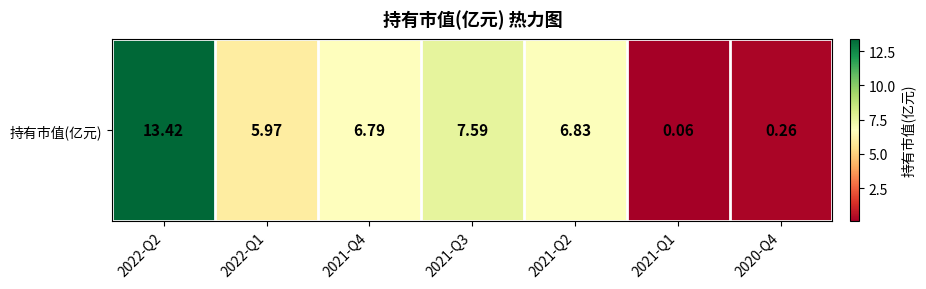

What is the difference between the second highest and minimum values?

7.5